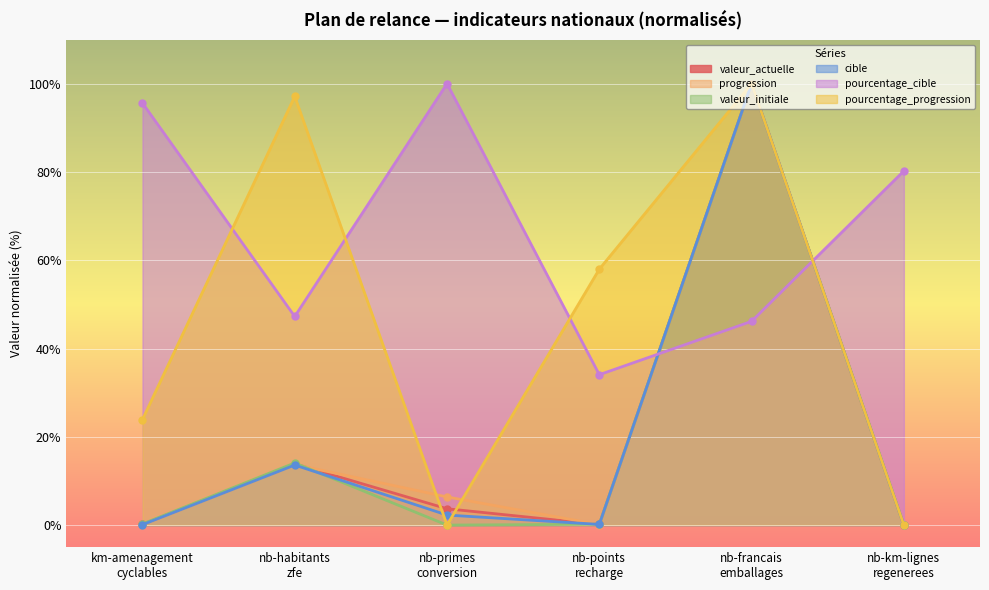

True or false: valeur_actuelle has a value of 0.1 at nb-points
recharge.

False